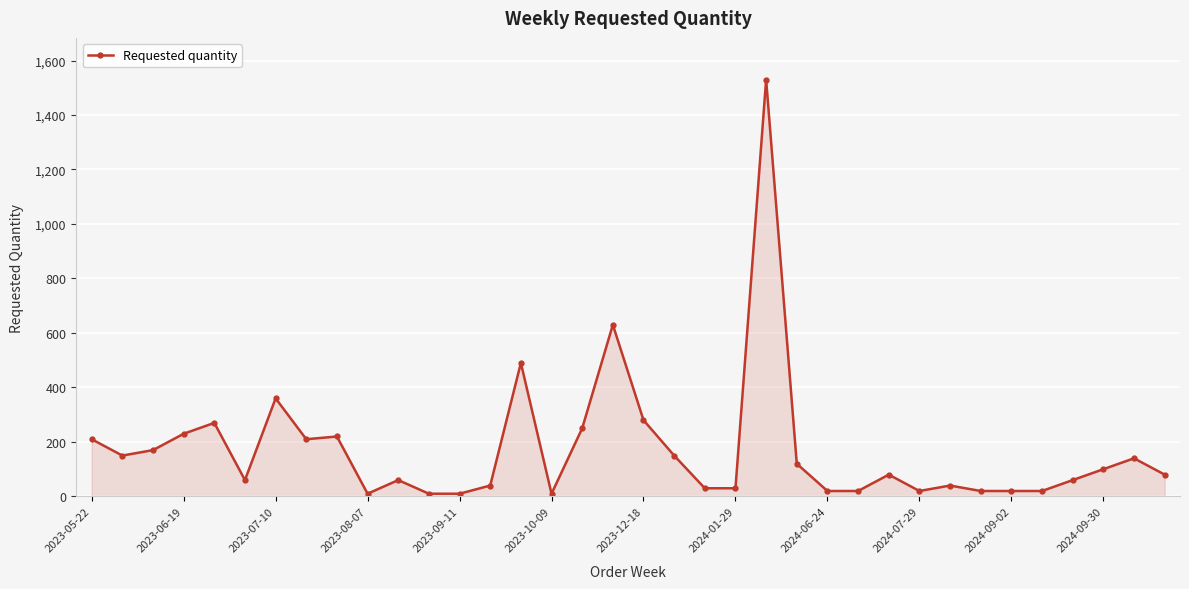

What is the difference between the maximum and minimum values?

1520